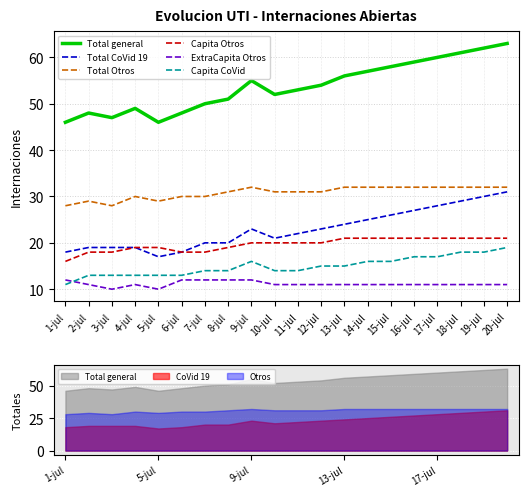

What is the sum of all ExtraCapita Otros values?

223